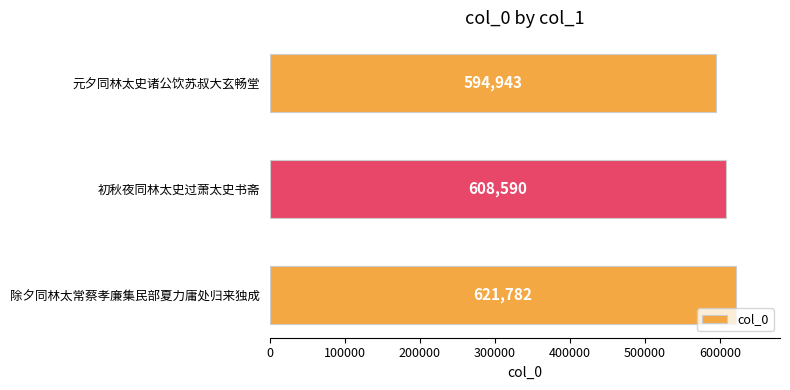

True or false: the data shows 621782 at 除夕同林太常蔡孝廉集民部夏力庸处归来独成.

True